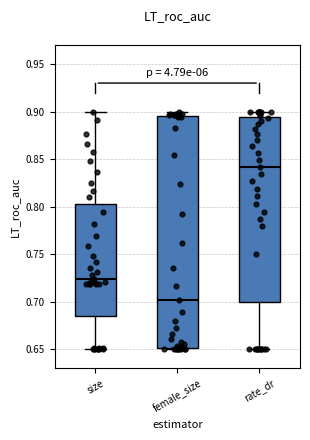

Reading left to right, read every box against the y-axis: the position of its median line, the range the box covers, and the ends of its whiskers. The values are not printed on the chart, so give them approximately, as read against the axis.

size: median 0.725, box 0.685 to 0.800, whiskers 0.650 to 0.900
female_size: median 0.700, box 0.650 to 0.895, whiskers 0.650 (just below the box's lower edge) to 0.900
rate_dr: median 0.840, box 0.700 to 0.895, whiskers 0.650 to 0.900